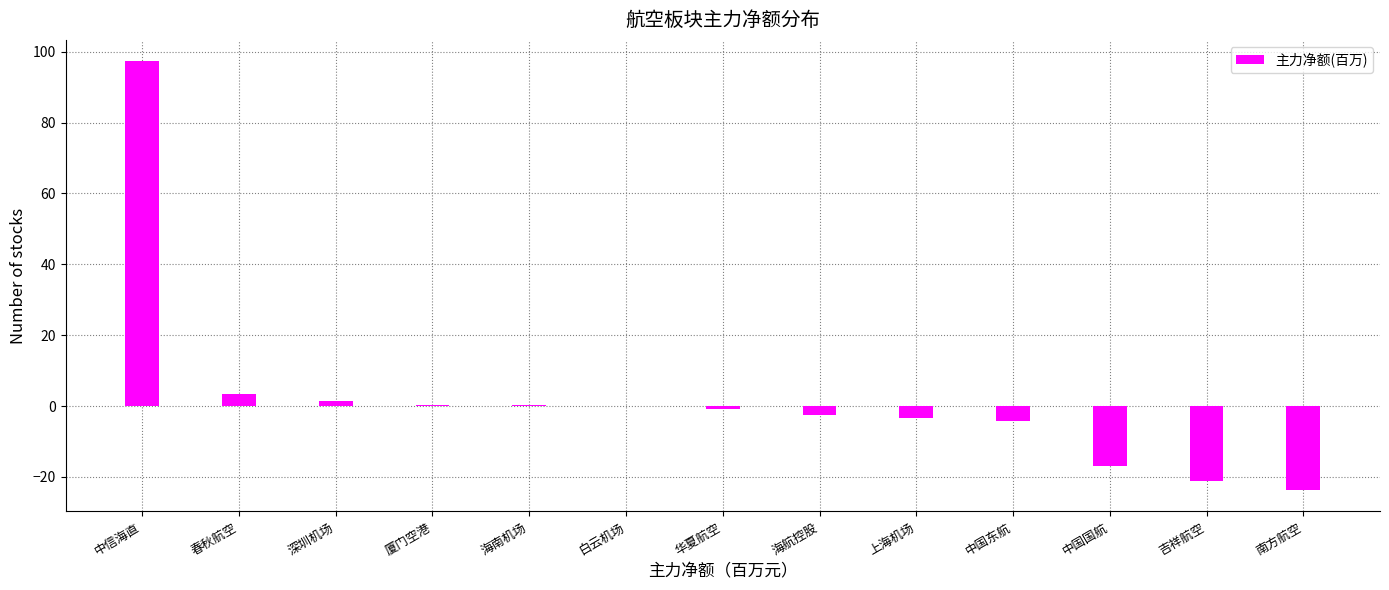

Is it true that the value at 中国国航 is -6.0?

False